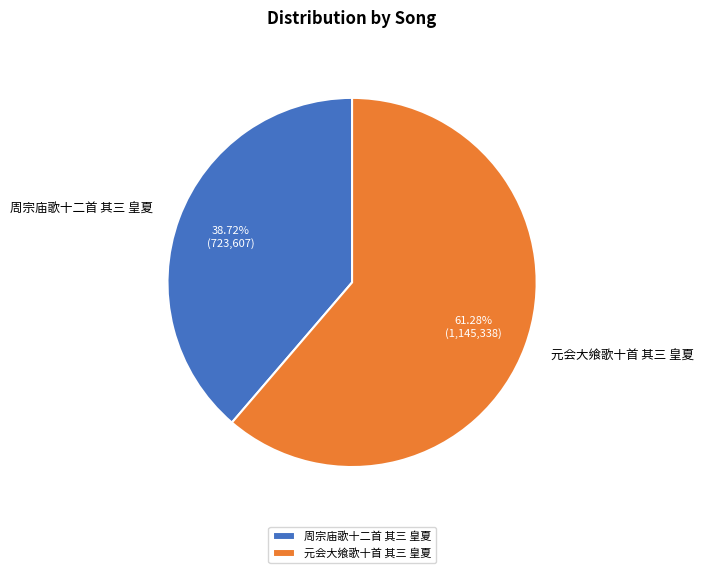

Which slice is the smallest?

周宗庙歌十二首 其三 皇夏